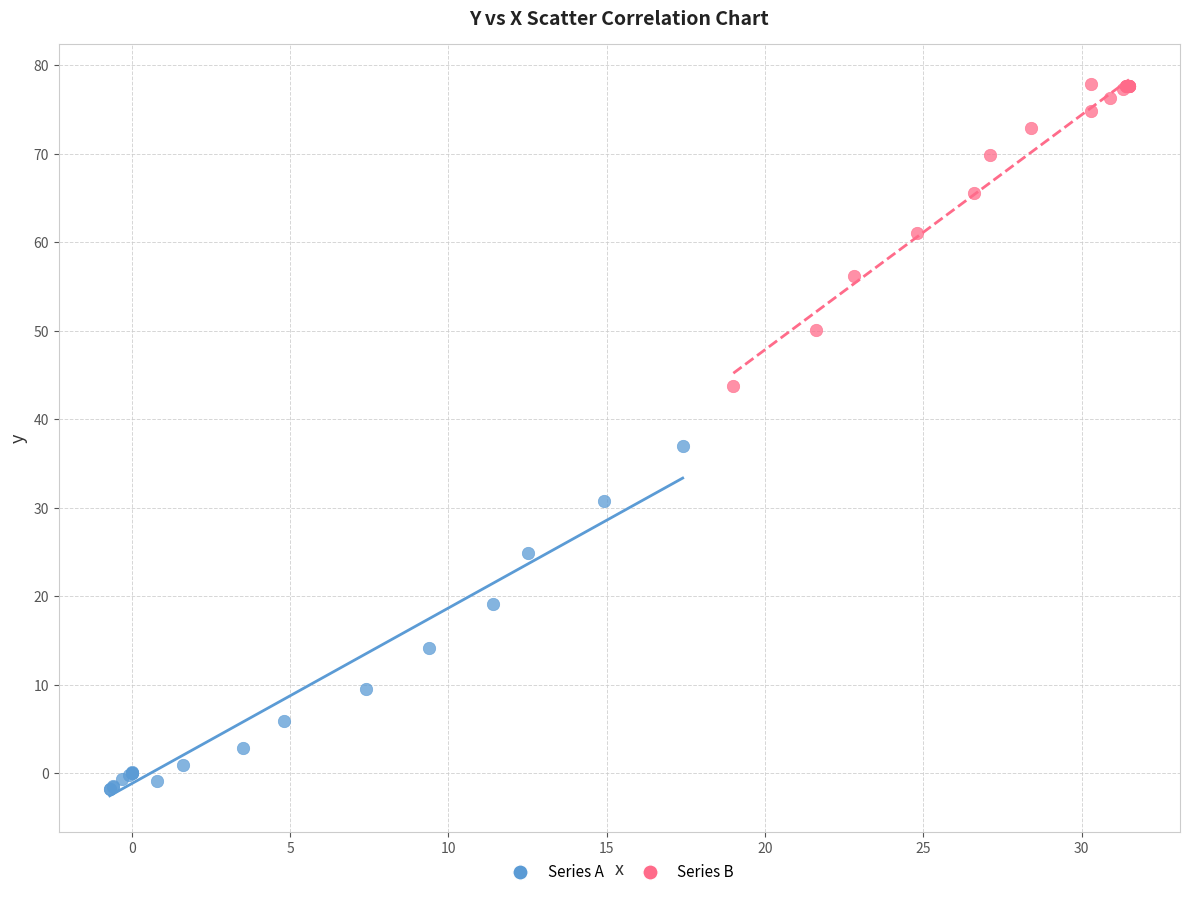

Which series reaches the maximum Y coordinate?

Series B